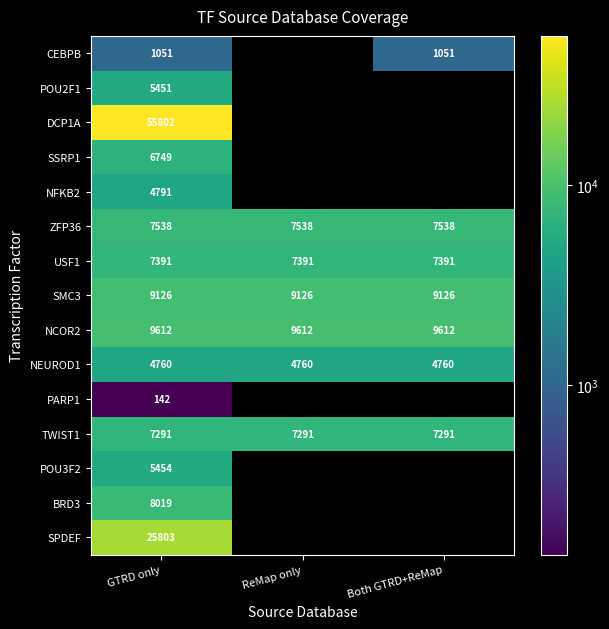

Is the value of TWIST1 at GTRD only greater than the value of ZFP36 at Both GTRD+ReMap?

No